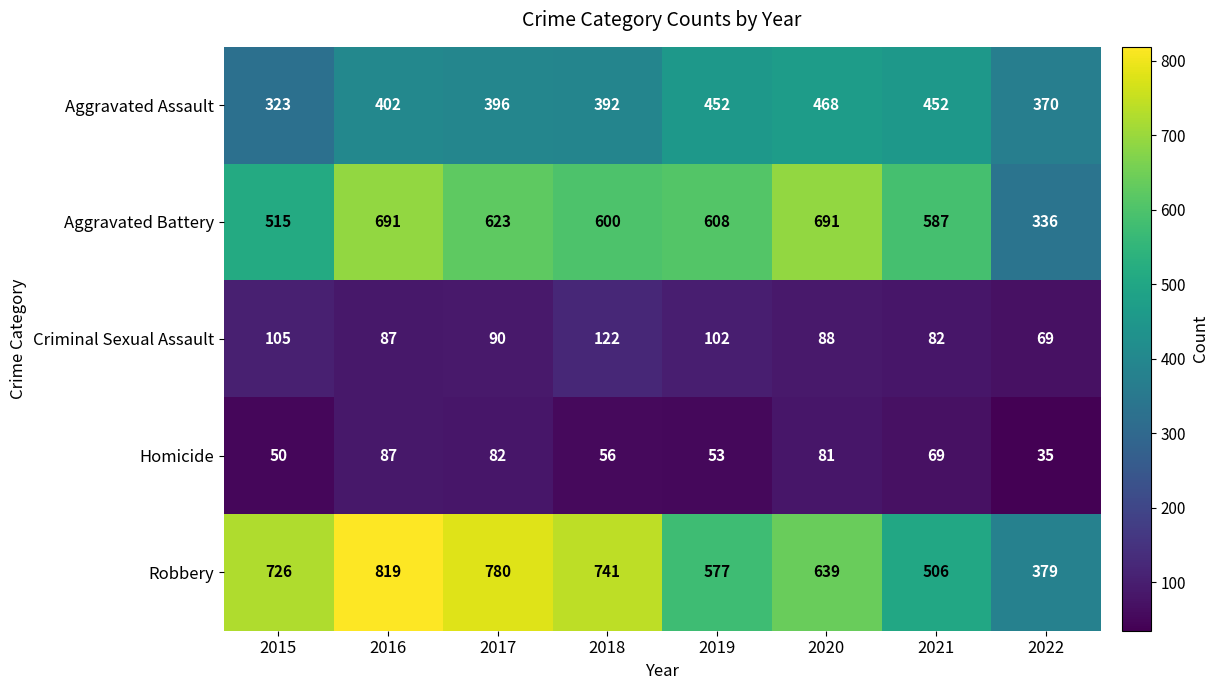

Where is Homicide nearest to the value 61?

2018